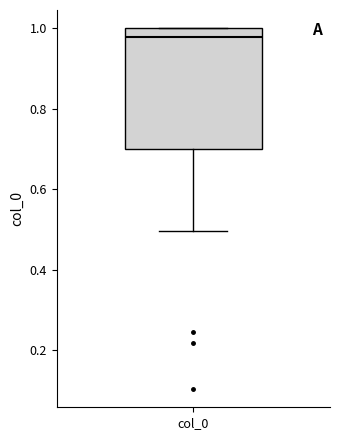

Where is the lower edge of the box for col_0 on the y-axis? The values are not printed on the chart, so give them approximately, as read against the axis.

0.70